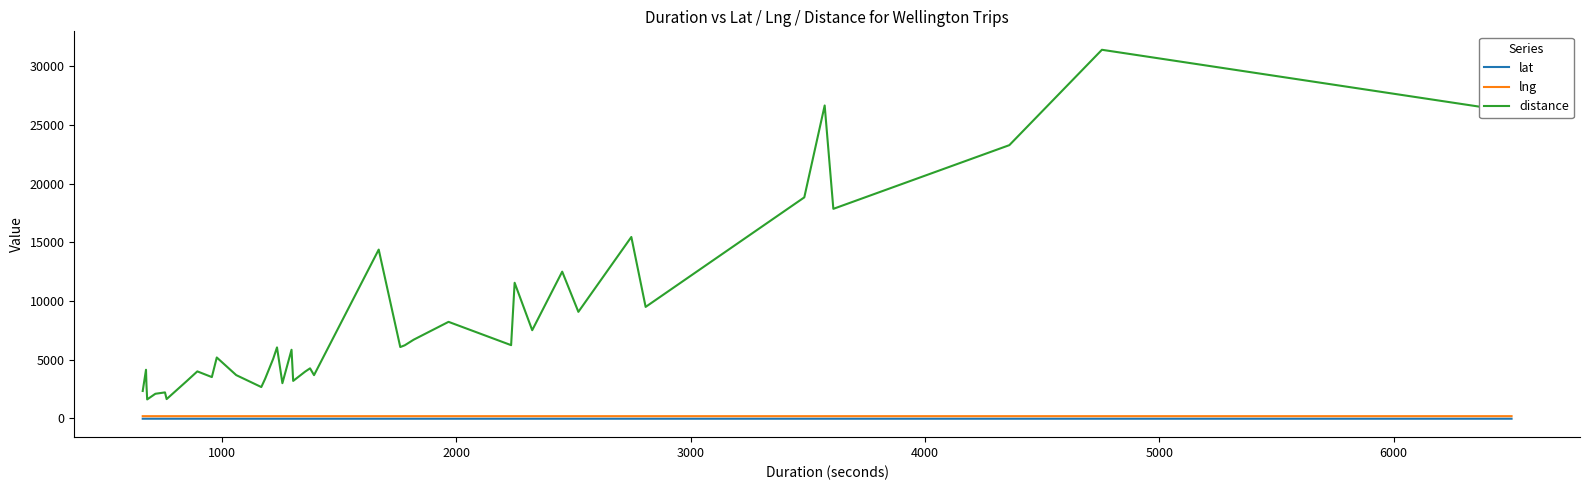

What is the highest value of the distance series?

31413.0